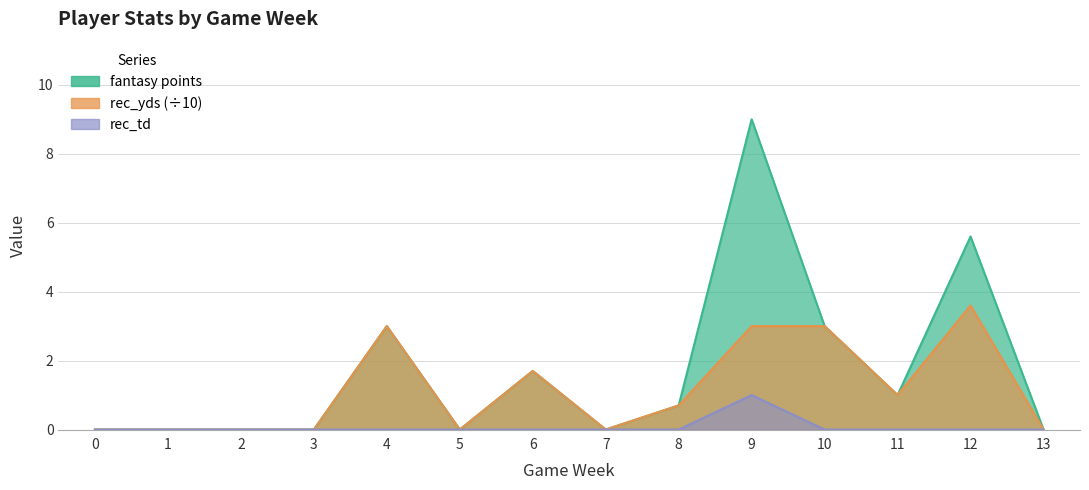

Where is rec_yds nearest to the value 1?

11